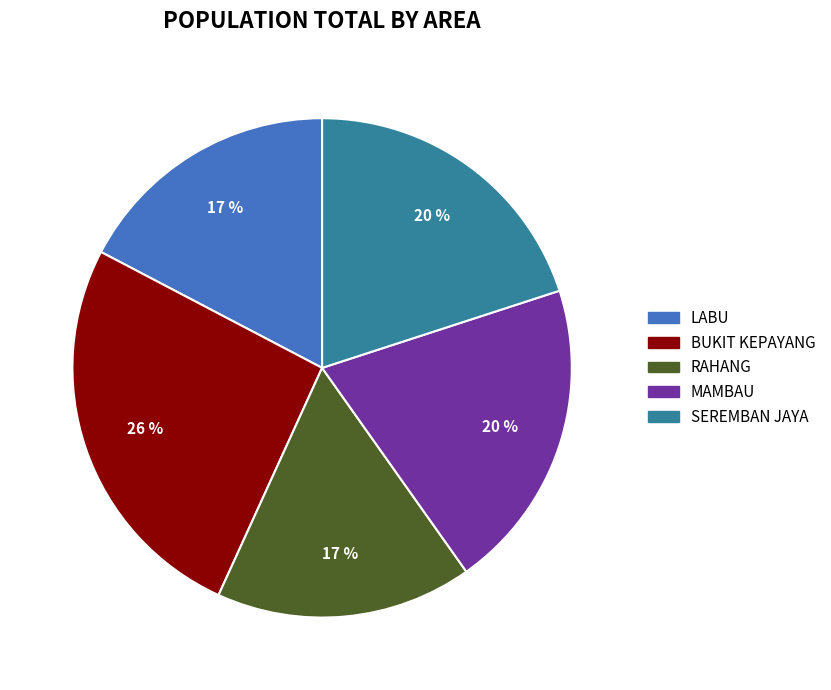

Which slice is the smallest?

RAHANG